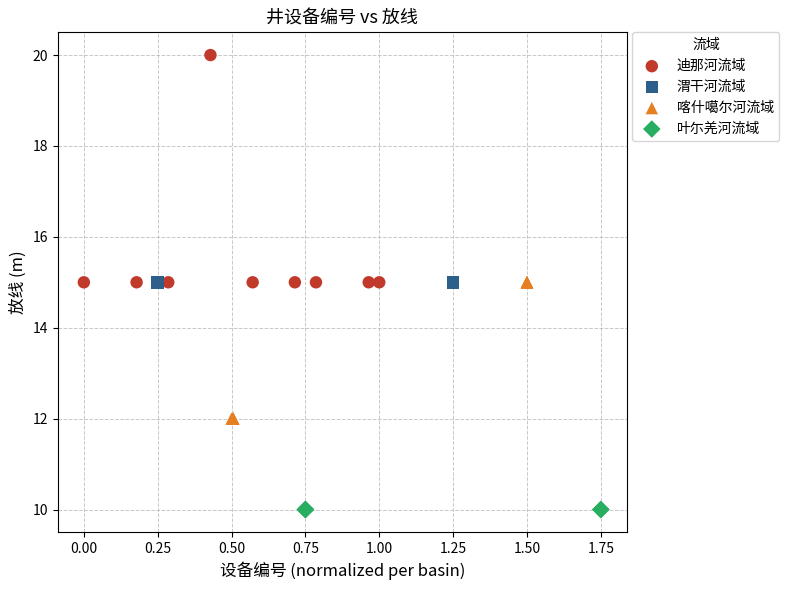

Which series contains the highest Y value?

迪那河流域